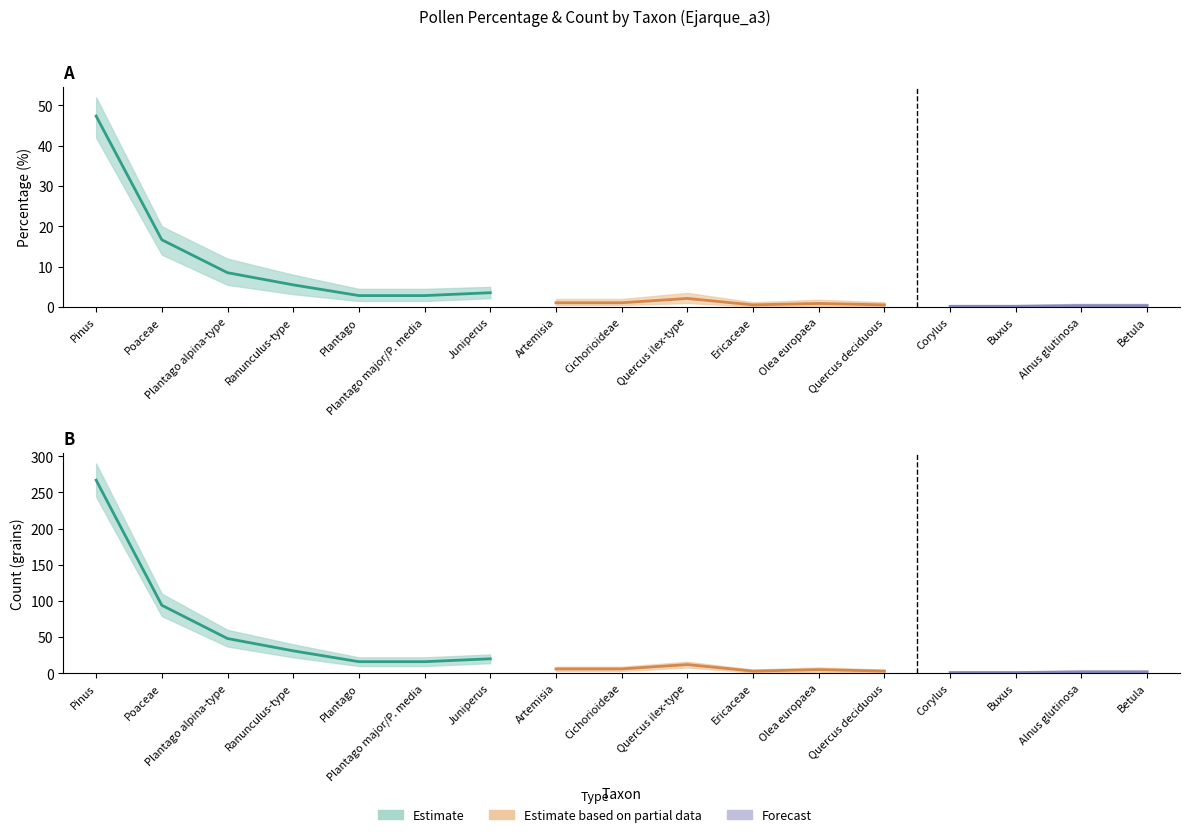

Which label corresponds to the largest value in the chart?

Pinus